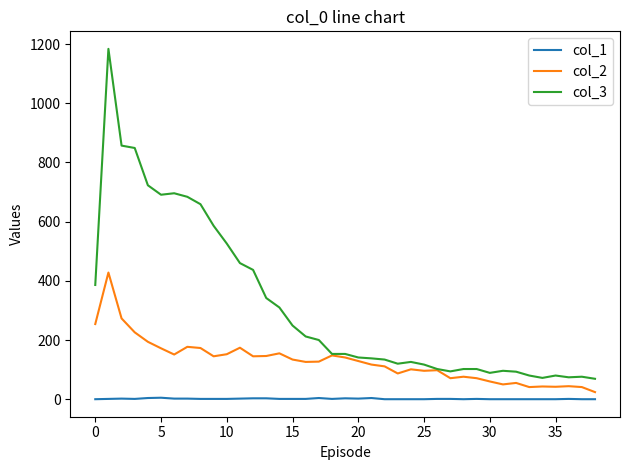

Which series has the largest range (max minus min)?

col_3